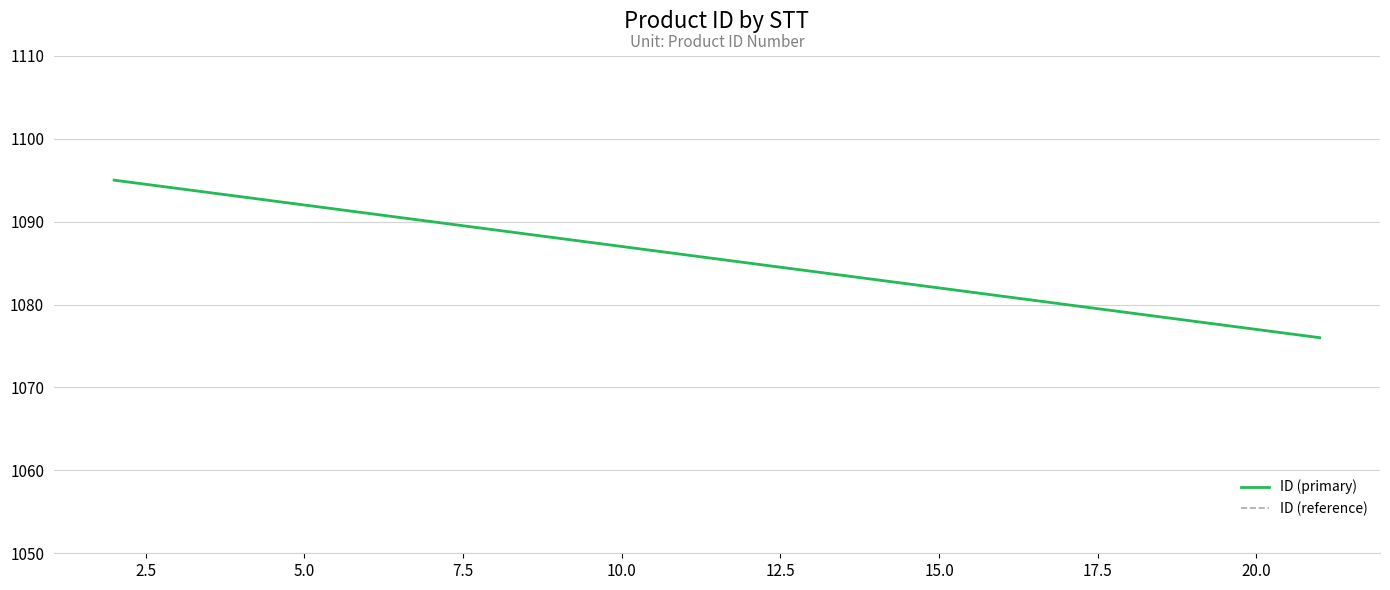

True or false: ID (reference) has more than 0 points higher than both neighbors.

False